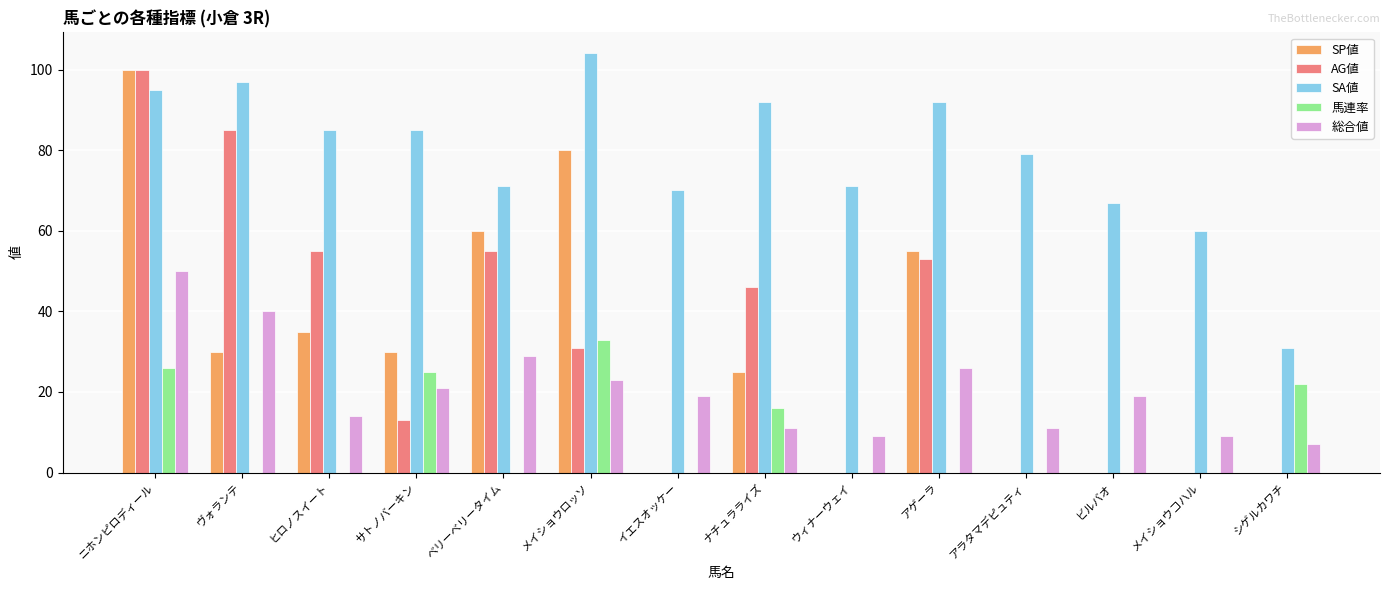

What is the sum of all AG値 values?

438